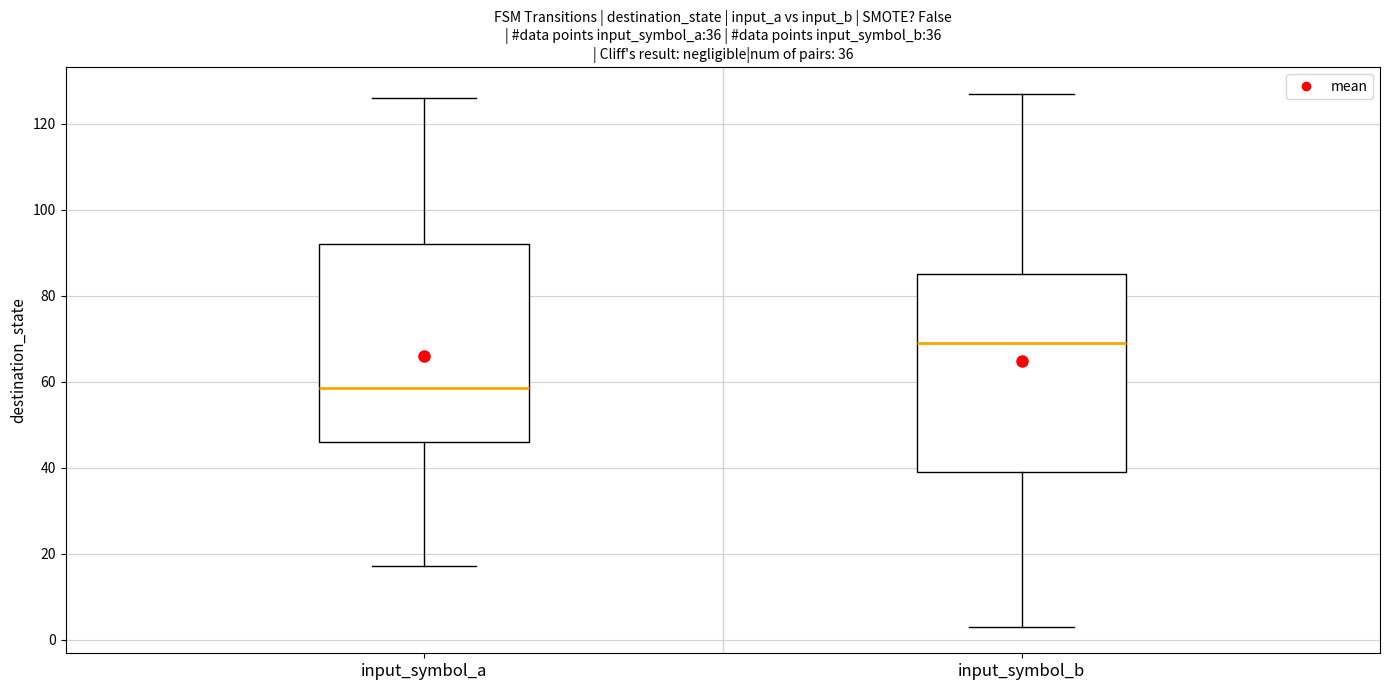

Which box has the lowest median line?

input_symbol_a